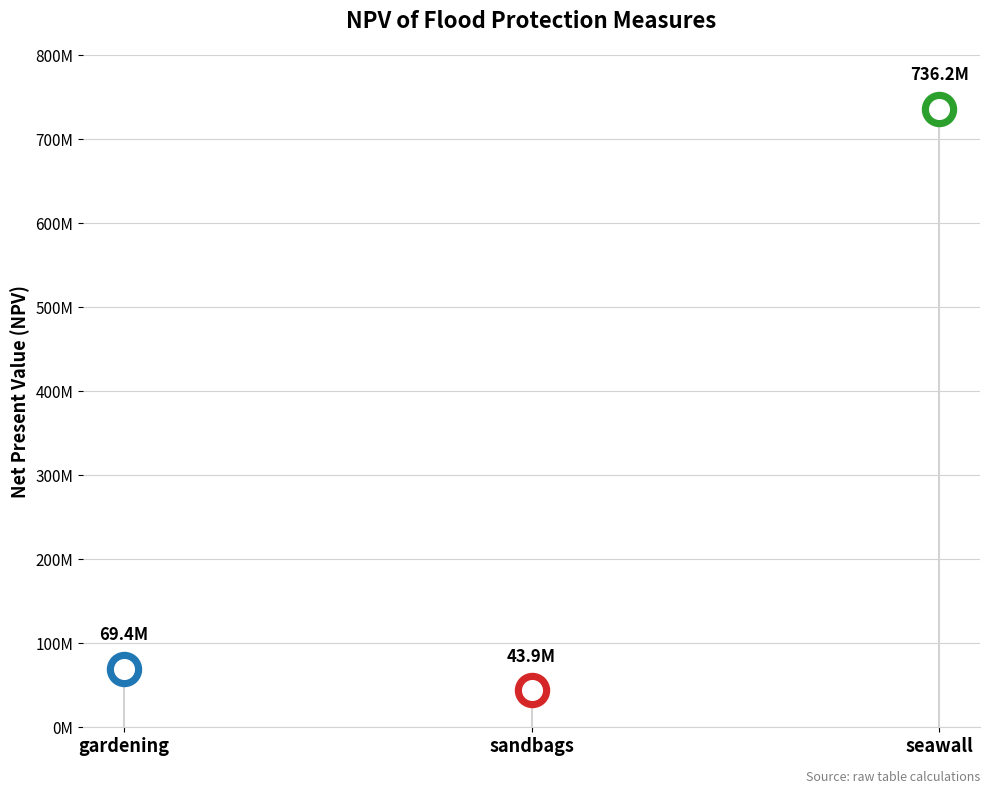

Approximately how many times larger is the value at gardening compared to sandbags?

1.6